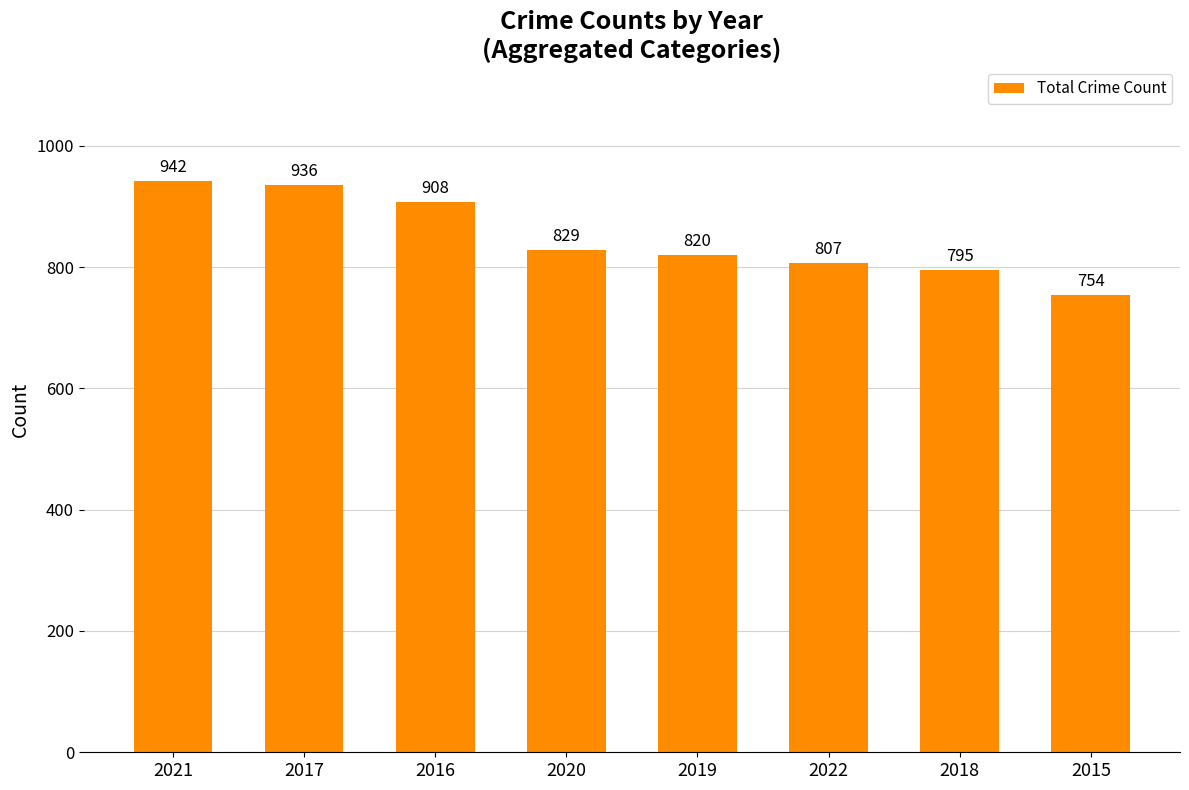

List the labels in order of value, smallest first.

2015, 2018, 2022, 2019, 2020, 2016, 2017, 2021